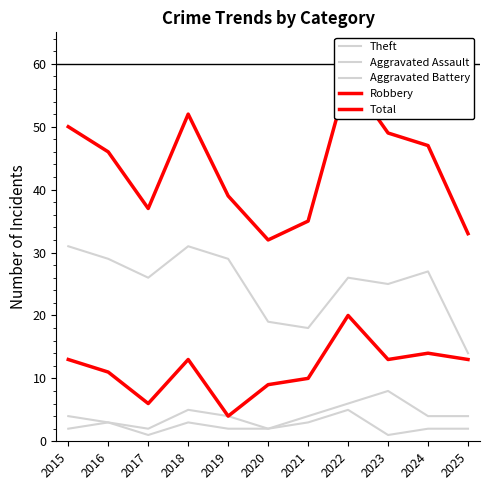

Count the number of data series in this chart.

5